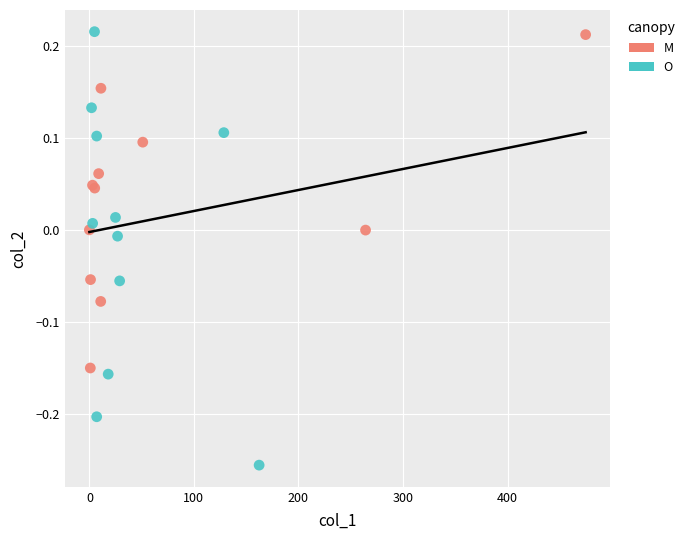

Which series has the largest Y range (max minus min)?

O